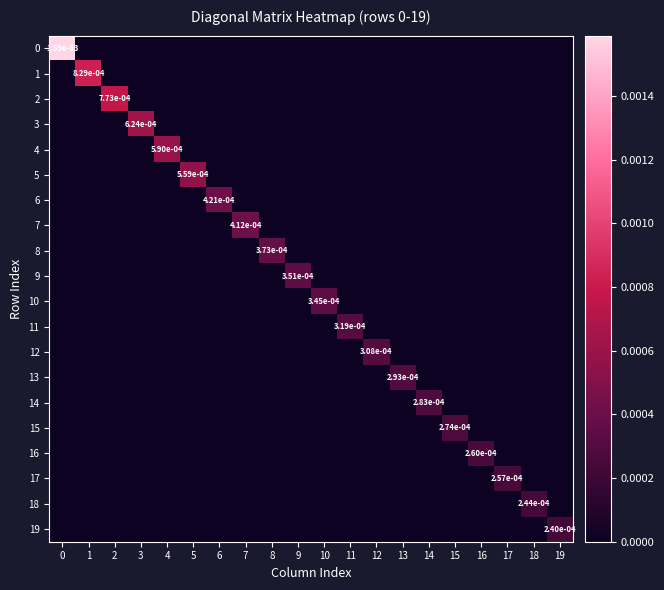

Which has a higher value, 4 or 10?

4